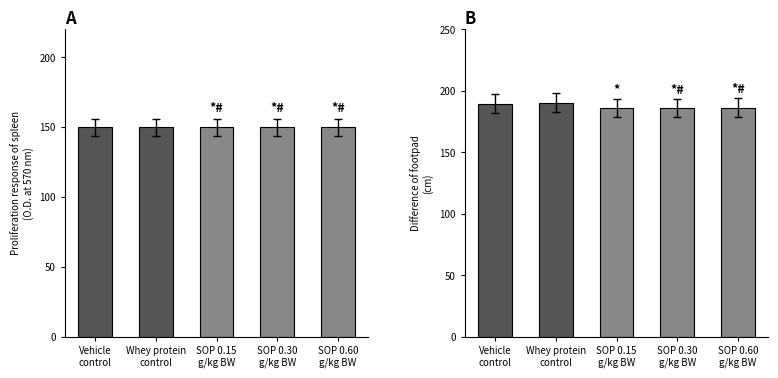

What is the value of the 该笔基金出售金额 bar at the 1st from the left?

189.4